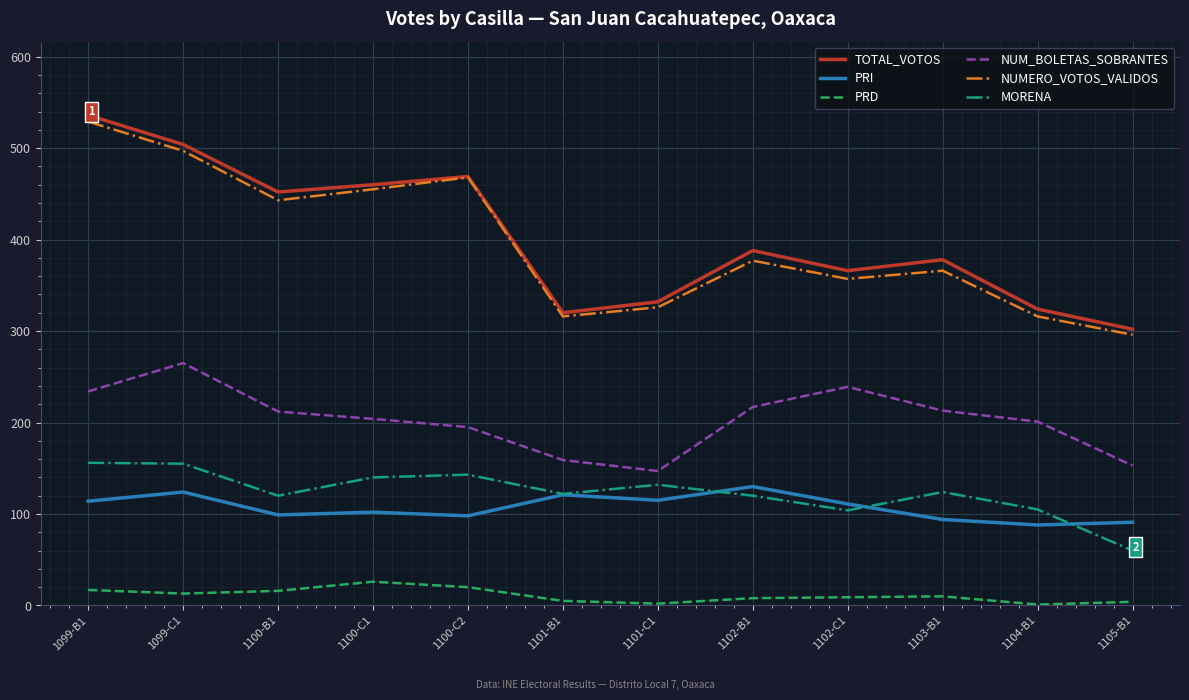

Which label corresponds to the largest value in the chart?

1099-B1